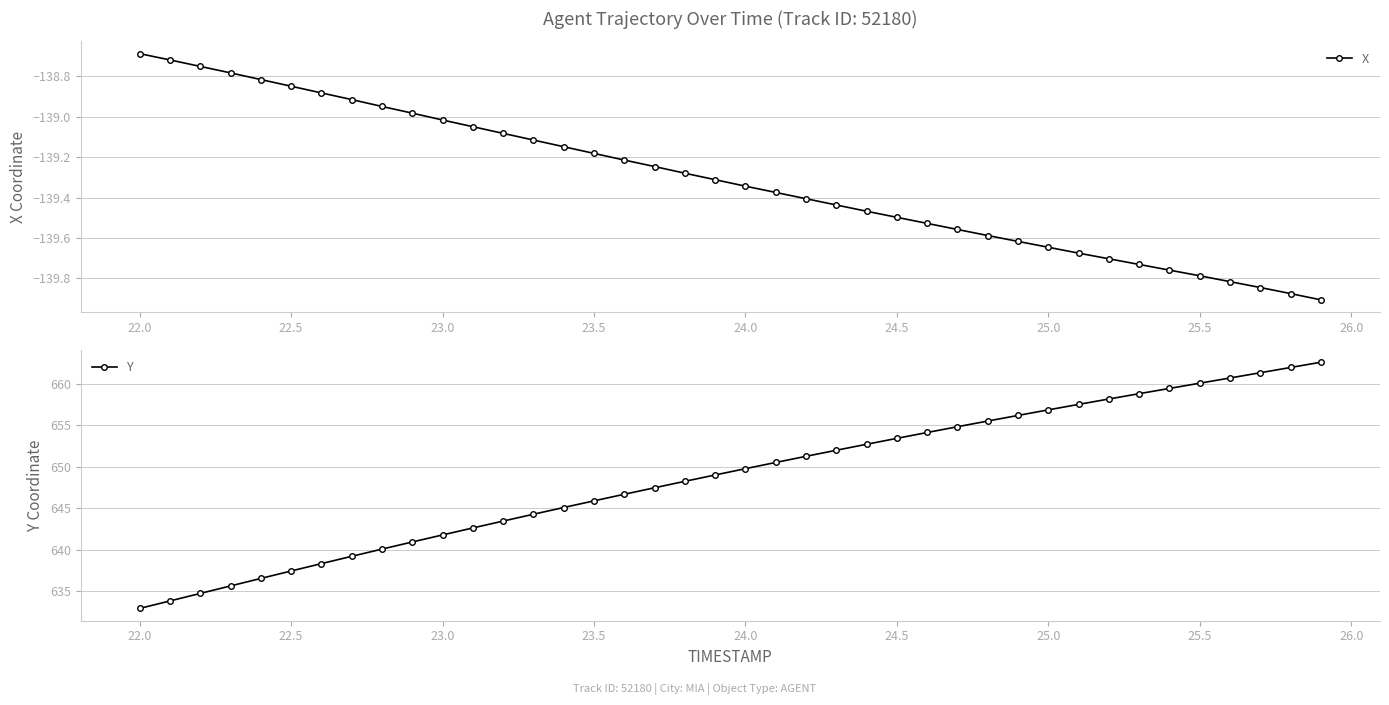

At which label does X first exceed -139?

22.0